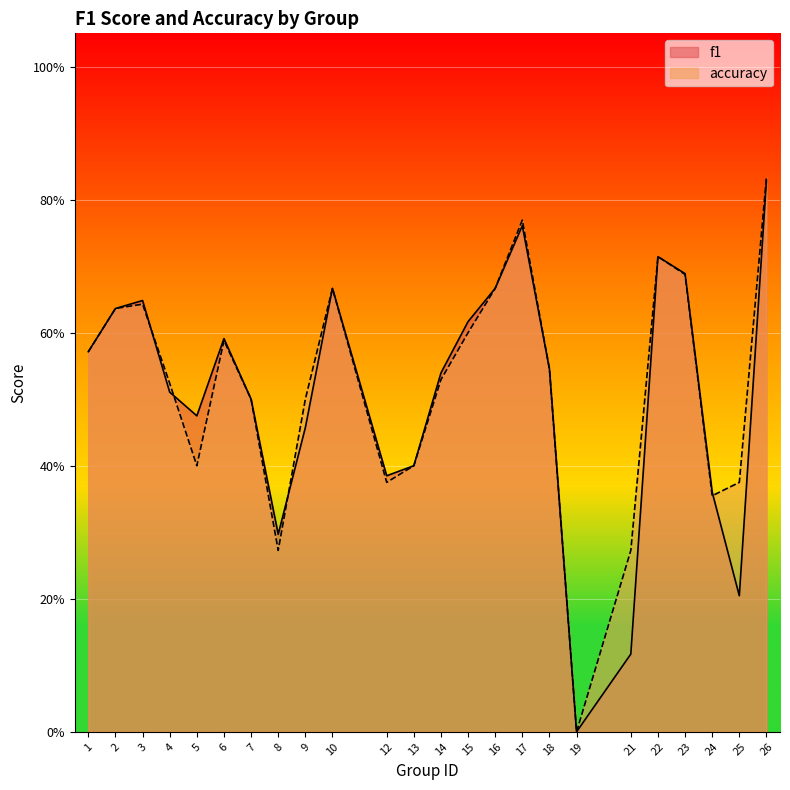

Rank the series by their average value, from highest to lowest.

accuracy, f1